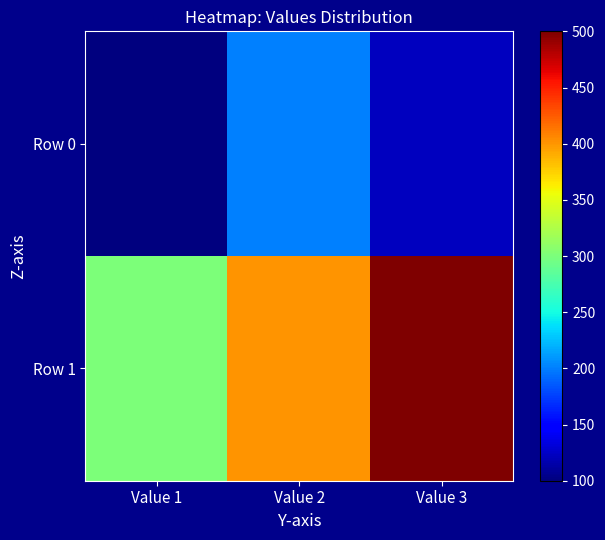

Which series has the largest total across all categories?

Row 1